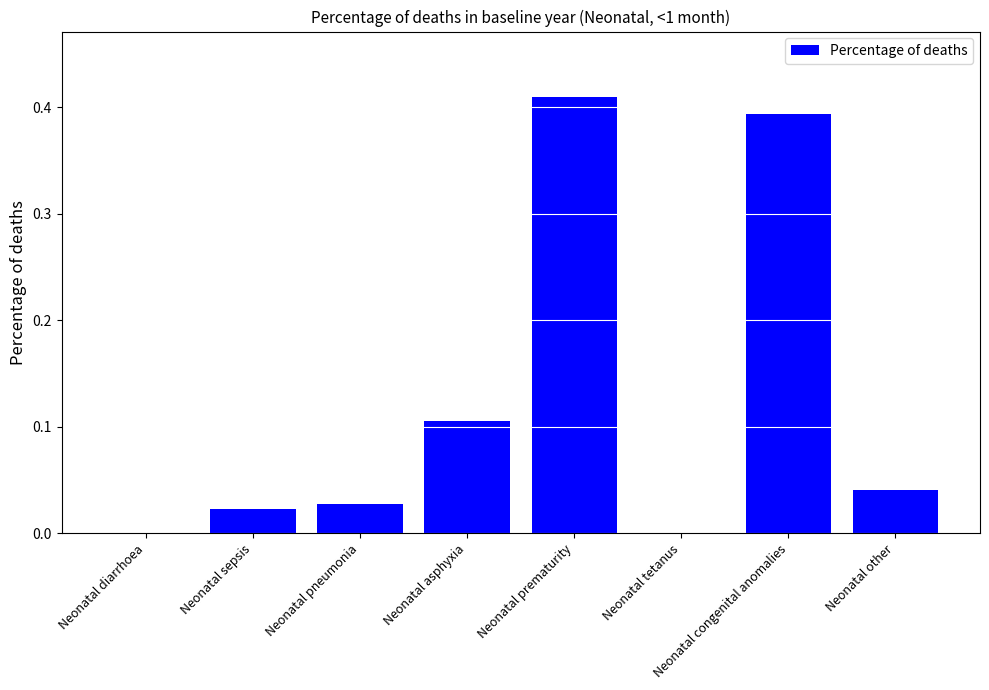

Which category has the highest value across all series?

Neonatal prematurity